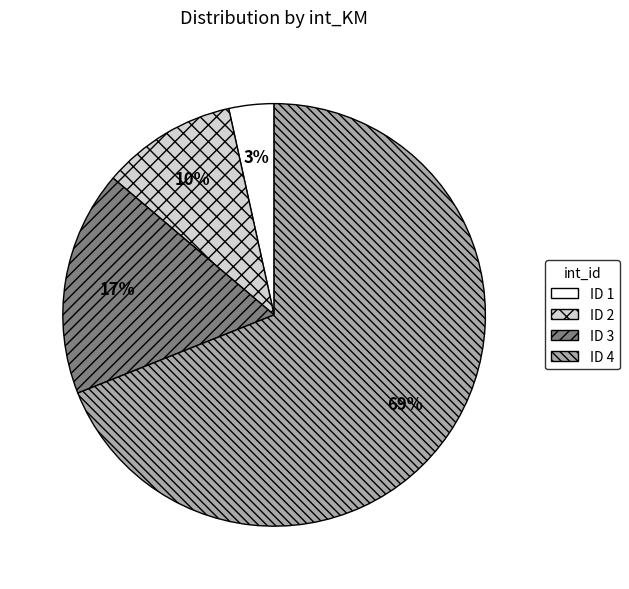

To the nearest percent, what percentage of the pie is ID 1?

3%